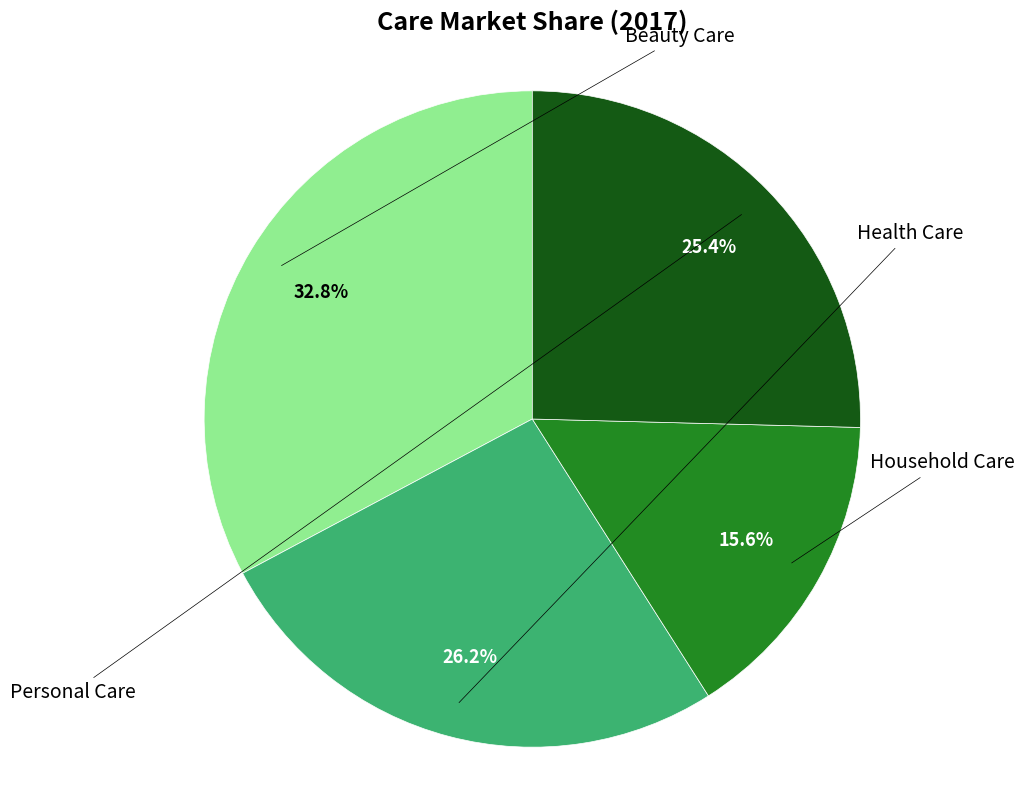

Does any single category account for the majority?

No